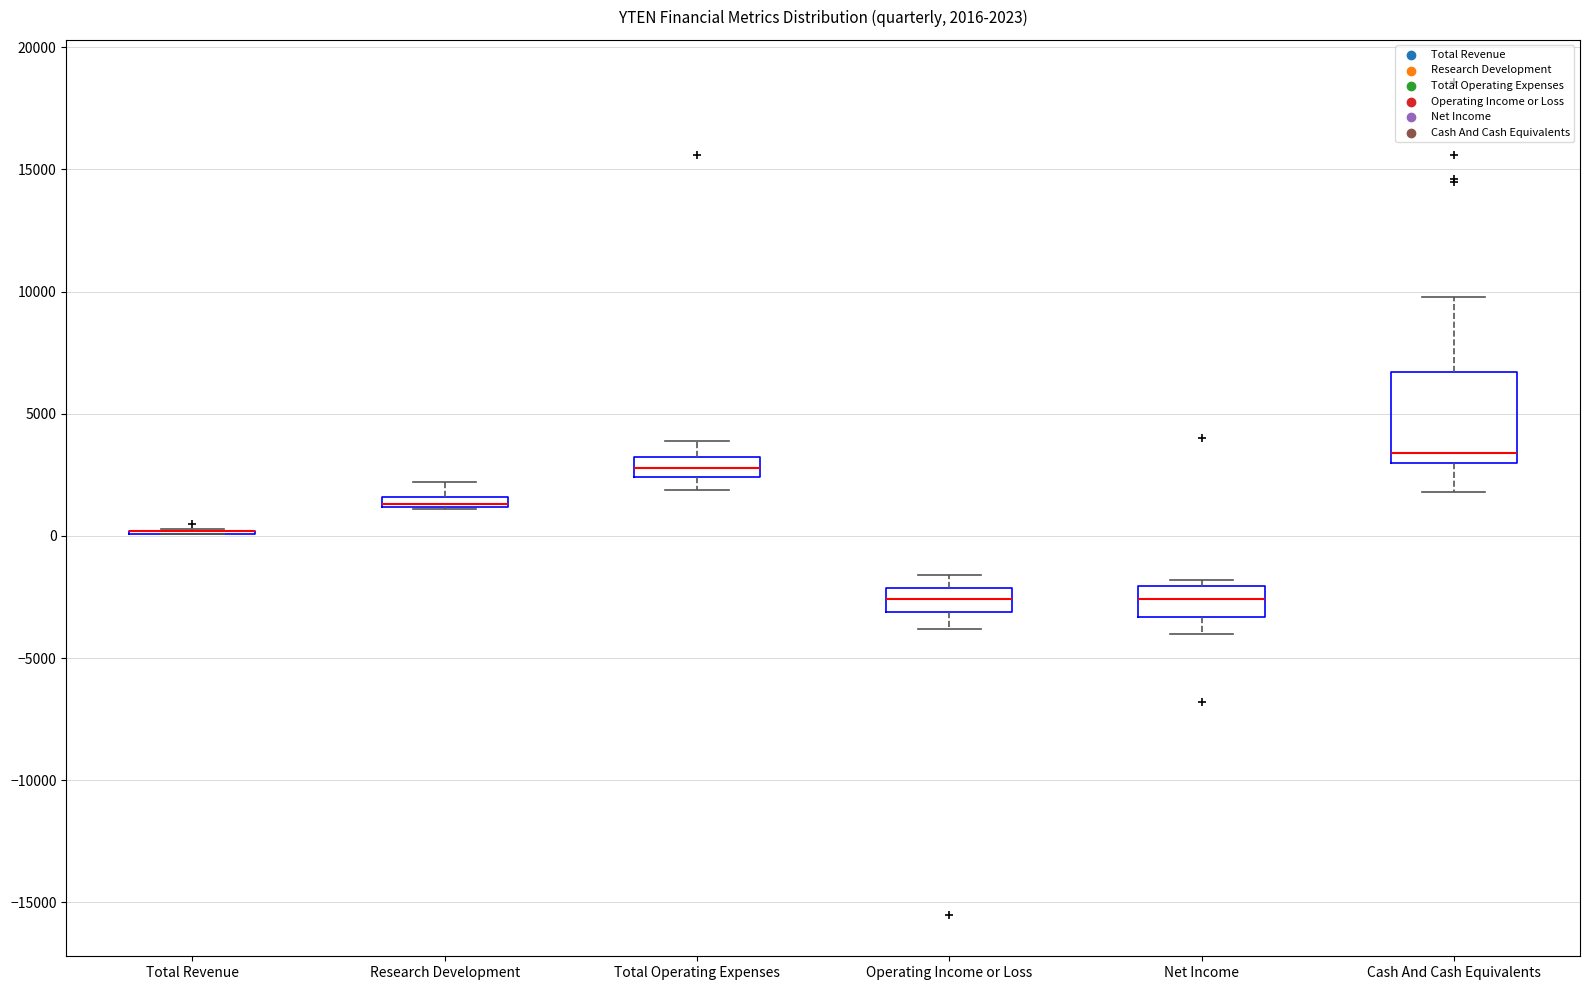

Comparing the boxes themselves (not the whiskers), which one is the tallest?

Cash And Cash Equivalents